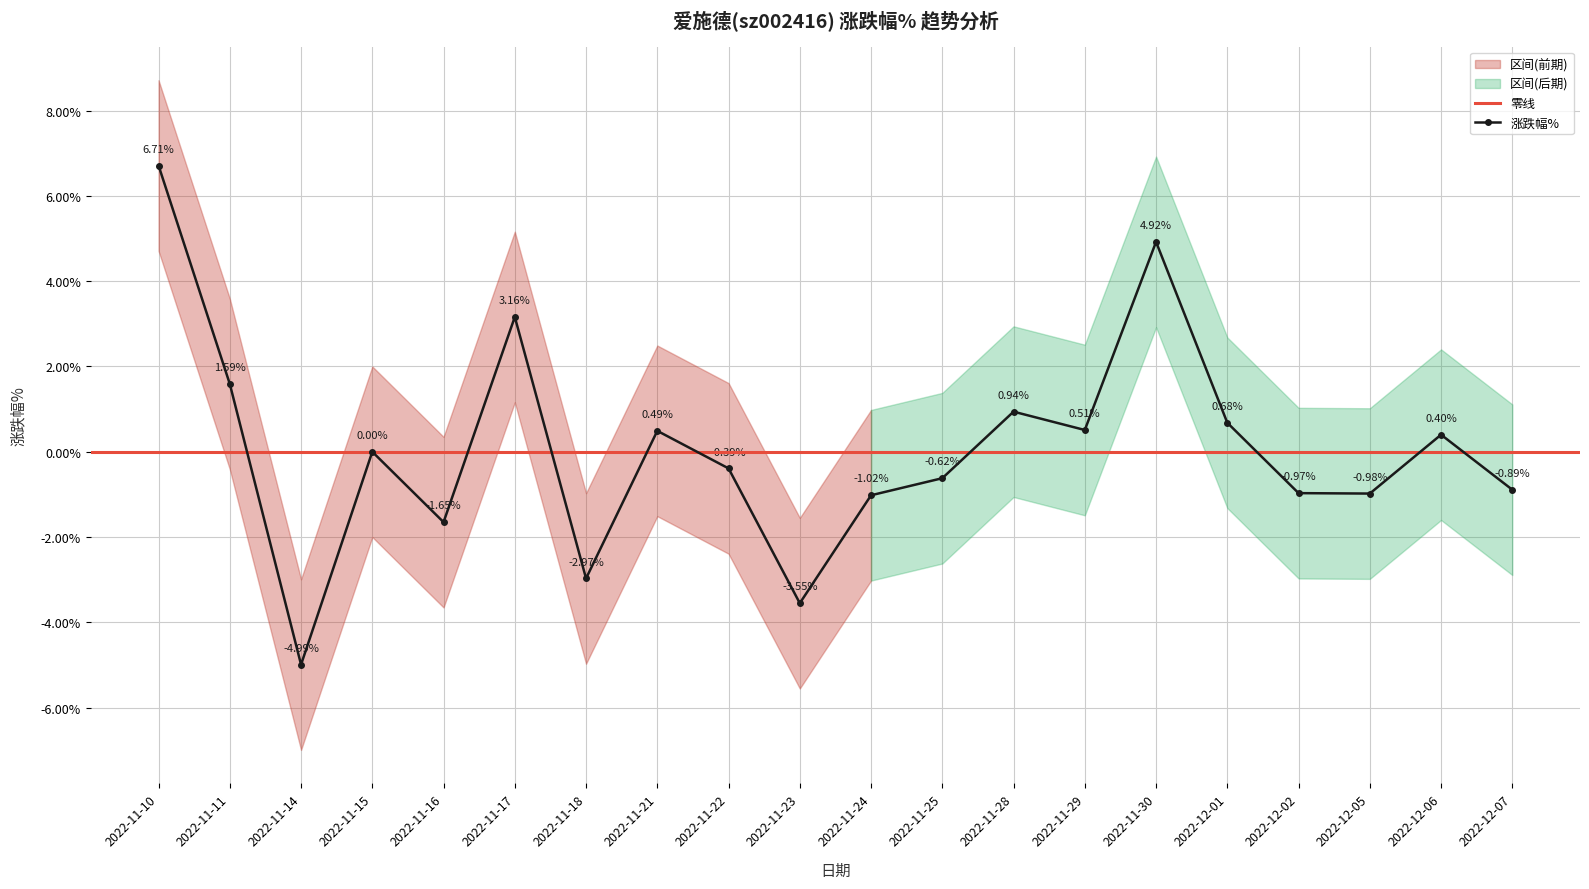

Reading left to right, extract all data points from this chart.

涨跌幅%: 2022-11-10=6.7	2022-11-11=1.6	2022-11-14=-5.0	2022-11-15=0.0	2022-11-16=-1.6	2022-11-17=3.2	2022-11-18=-3.0	2022-11-21=0.5	2022-11-22=-0.4	2022-11-23=-3.5	2022-11-24=-1.0	2022-11-25=-0.6	2022-11-28=0.9	2022-11-29=0.5	2022-11-30=4.9	2022-12-01=0.7	2022-12-02=-1.0	2022-12-05=-1.0	2022-12-06=0.4	2022-12-07=-0.9
涨跌幅%_upper: 2022-11-10=8.7	2022-11-11=3.6	2022-11-14=-3.0	2022-11-15=2.0	2022-11-16=0.3	2022-11-17=5.2	2022-11-18=-1.0	2022-11-21=2.5	2022-11-22=1.6	2022-11-23=-1.6	2022-11-24=1.0	2022-11-25=1.4	2022-11-28=2.9	2022-11-29=2.5	2022-11-30=6.9	2022-12-01=2.7	2022-12-02=1.0	2022-12-05=1.0	2022-12-06=2.4	2022-12-07=1.1
涨跌幅%_lower: 2022-11-10=4.7	2022-11-11=-0.4	2022-11-14=-7.0	2022-11-15=-2.0	2022-11-16=-3.6	2022-11-17=1.2	2022-11-18=-5.0	2022-11-21=-1.5	2022-11-22=-2.4	2022-11-23=-5.5	2022-11-24=-3.0	2022-11-25=-2.6	2022-11-28=-1.1	2022-11-29=-1.5	2022-11-30=2.9	2022-12-01=-1.3	2022-12-02=-3.0	2022-12-05=-3.0	2022-12-06=-1.6	2022-12-07=-2.9